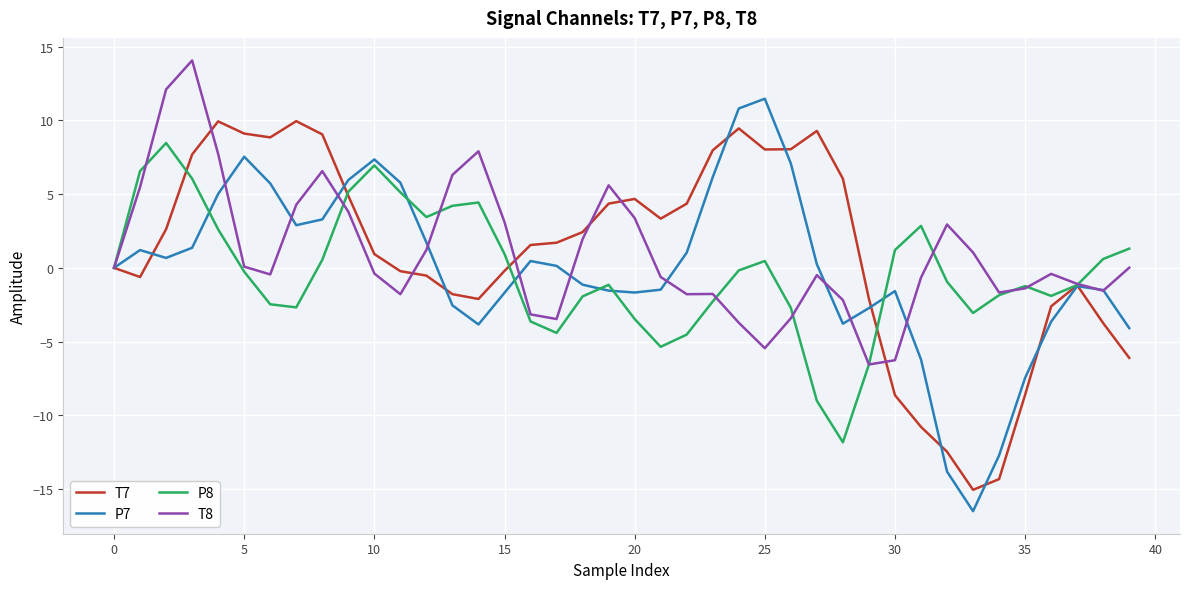

Which series has the widest spread of values?

P7